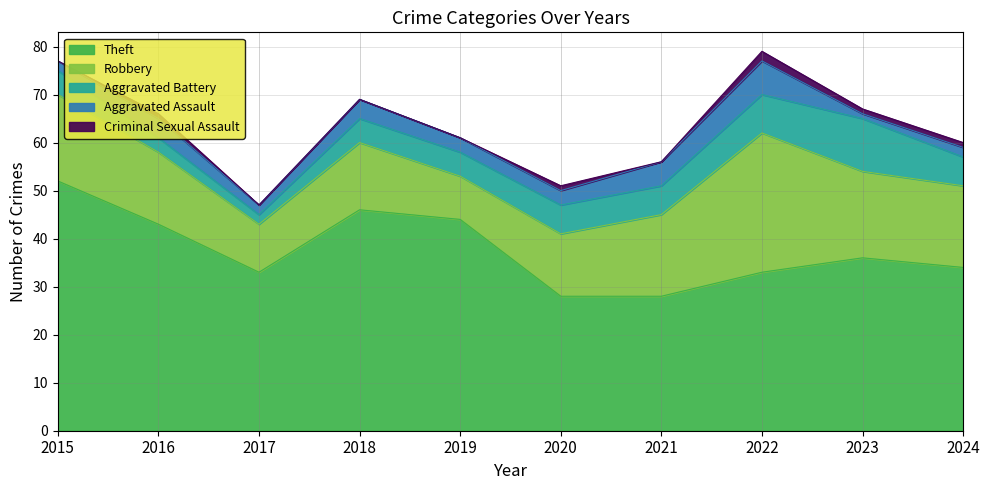

How many Aggravated Battery values are between 5 and 6?

6